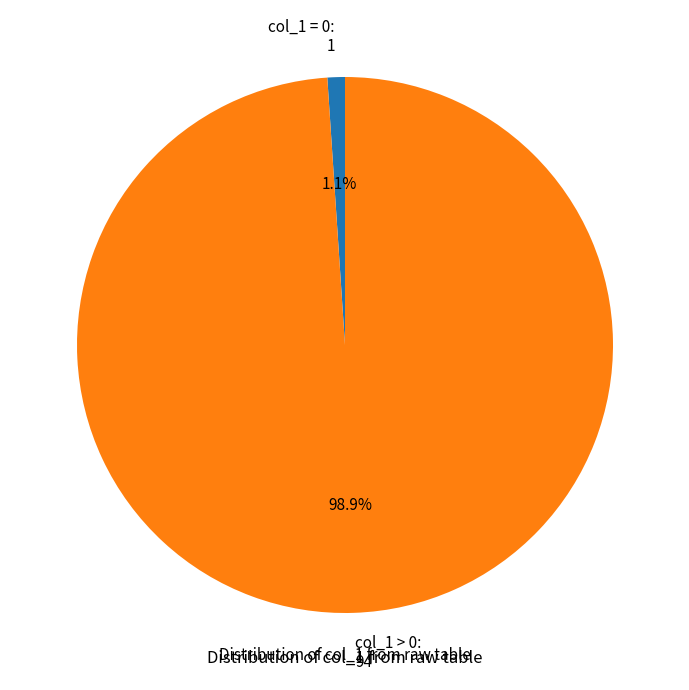

Which slice is the smallest?

col_1 = 0: 1